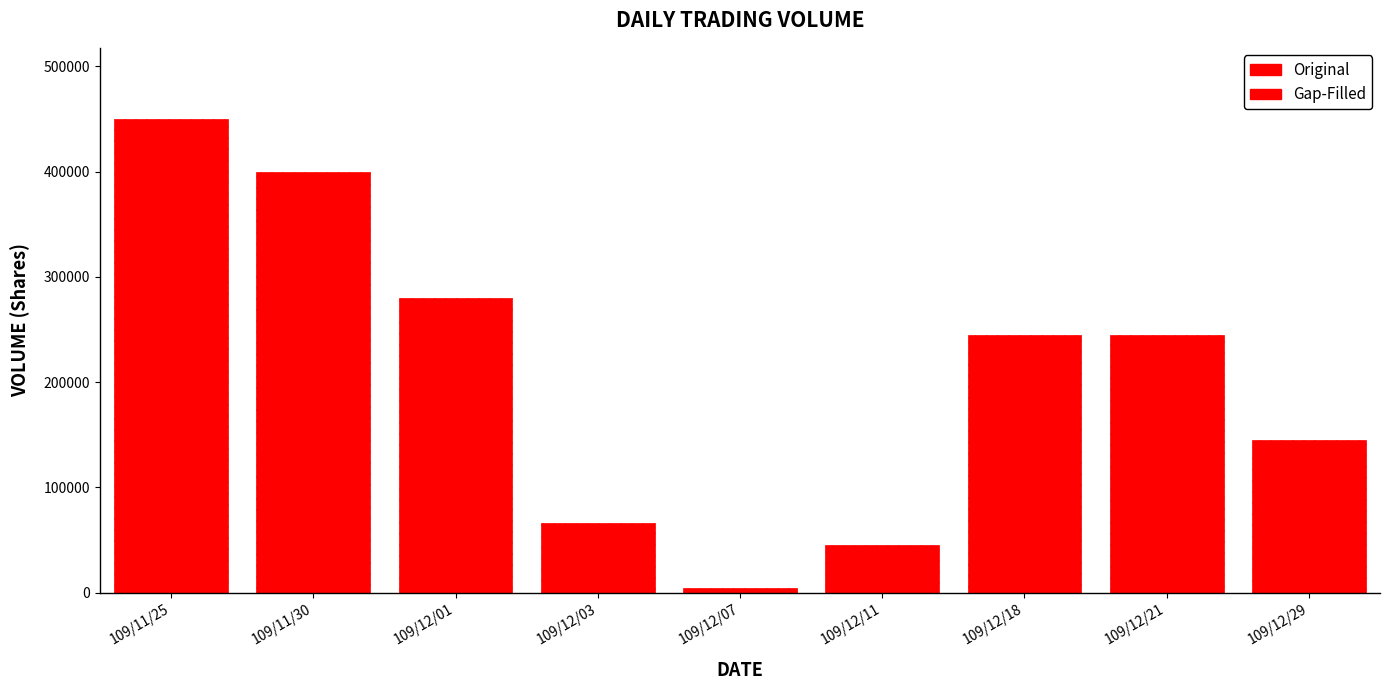

What is the label of the 9th bar from the right?

109/11/25